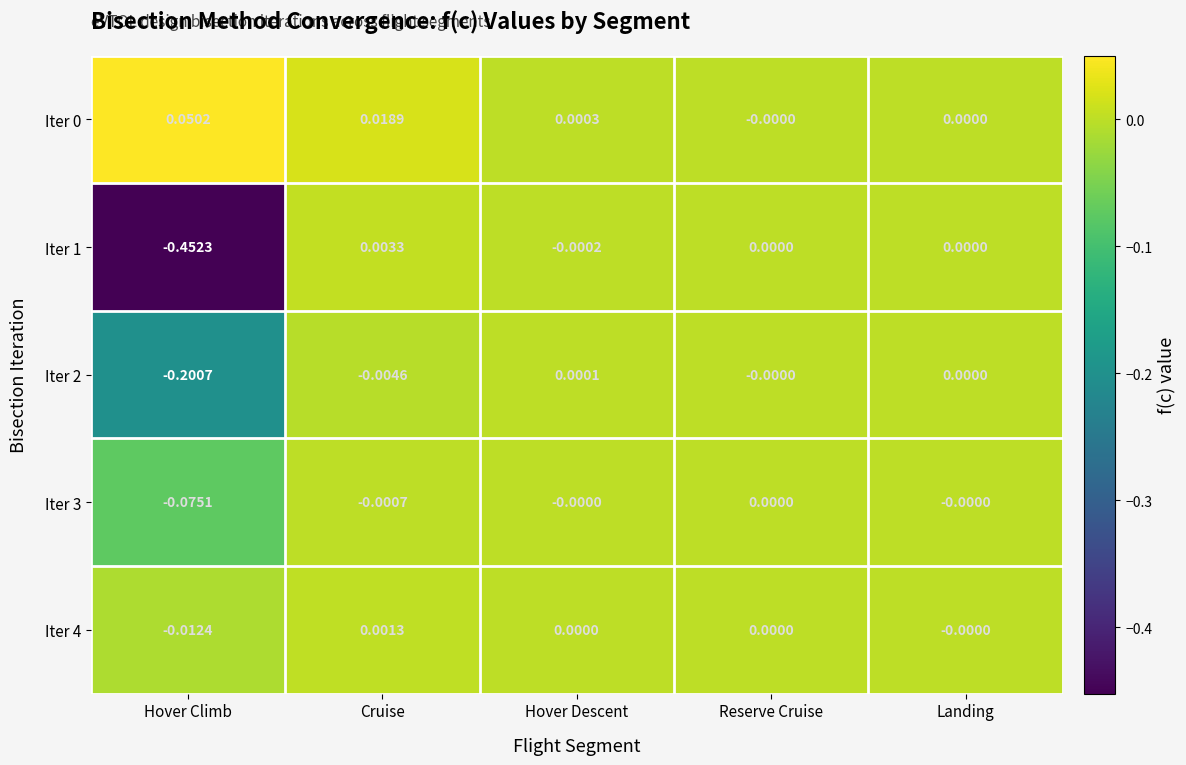

Which category has the highest value in the Iter 2 series?

Hover Descent